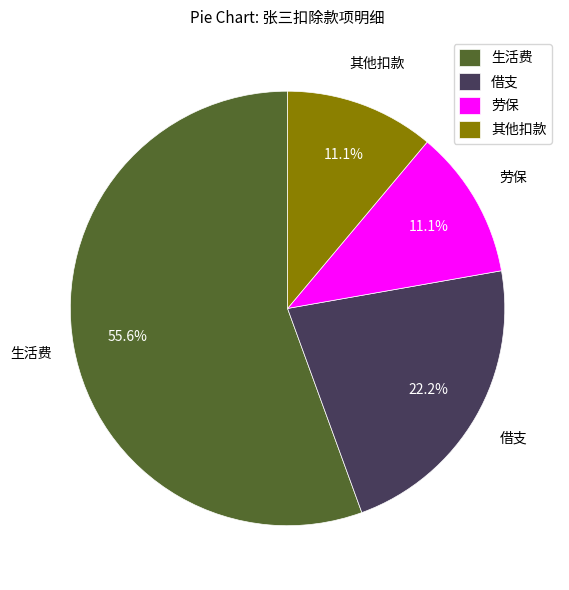

Between 生活费 and 借支, which is larger?

生活费